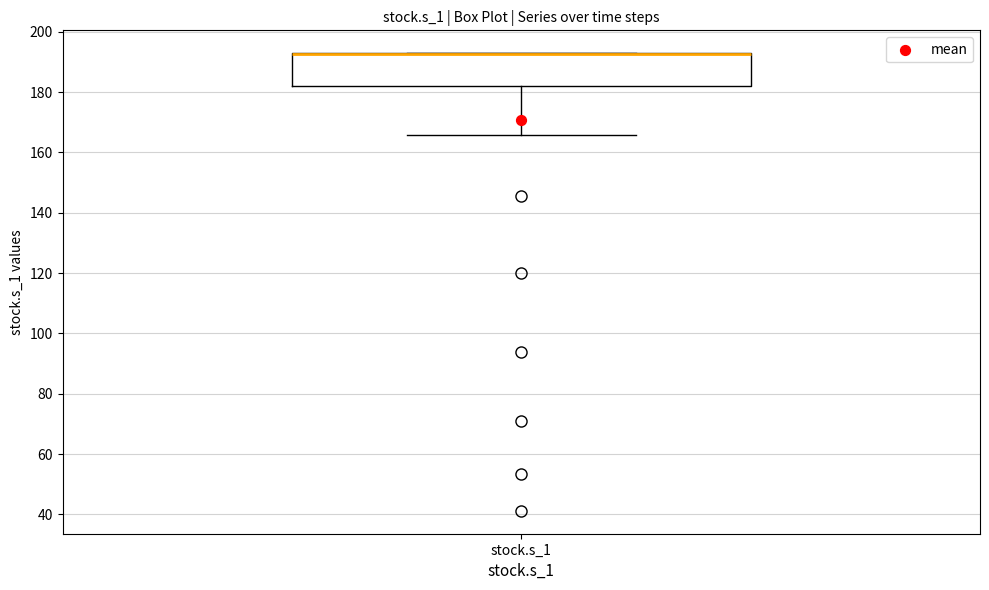

Where does the lower whisker of the box for stock.s_1 end on the y-axis? The values are not printed on the chart, so give them approximately, as read against the axis.

166